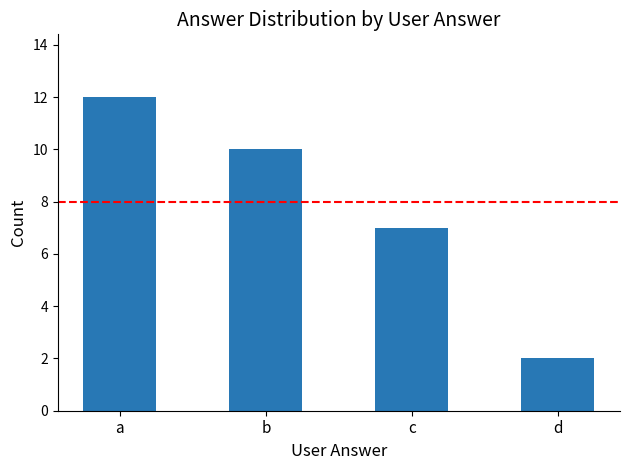

List the labels in order of value, largest first.

a, b, c, d